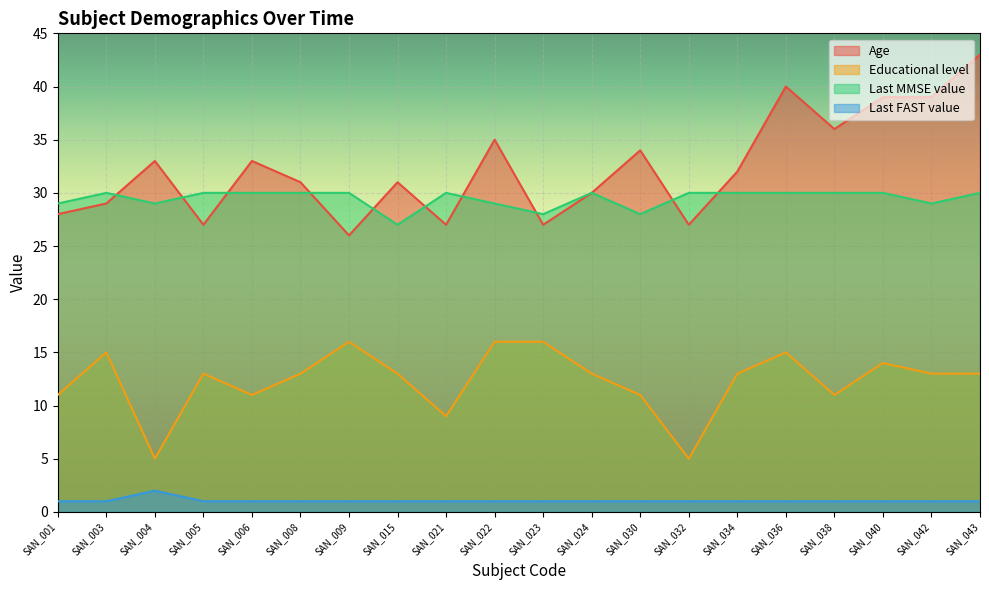

Count the Last FAST value values in the range 1 to 2.

20